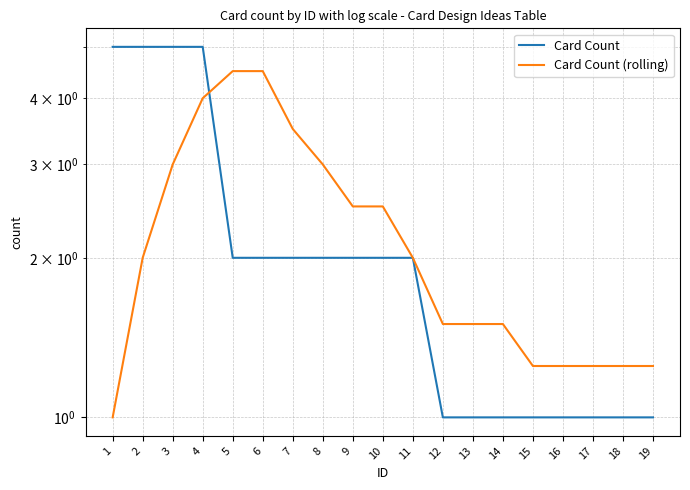

What is the value of the Card Count (rolling) point at the 12th from the left?

1.5